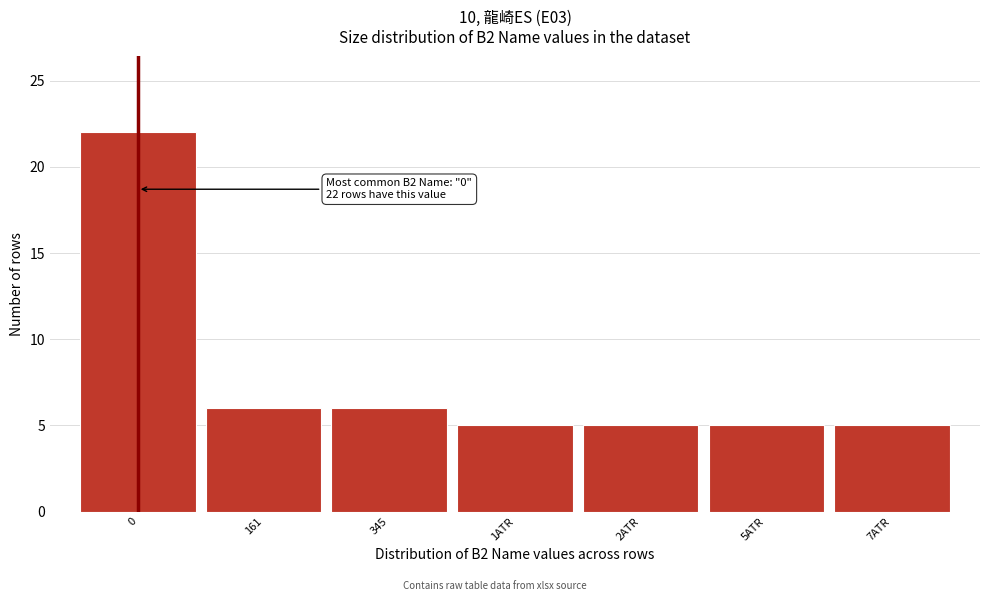

Reading left to right, transcribe all the data shown in this chart.

0=22	161=6	345=6	1ATR=5	2ATR=5	5ATR=5	7ATR=5